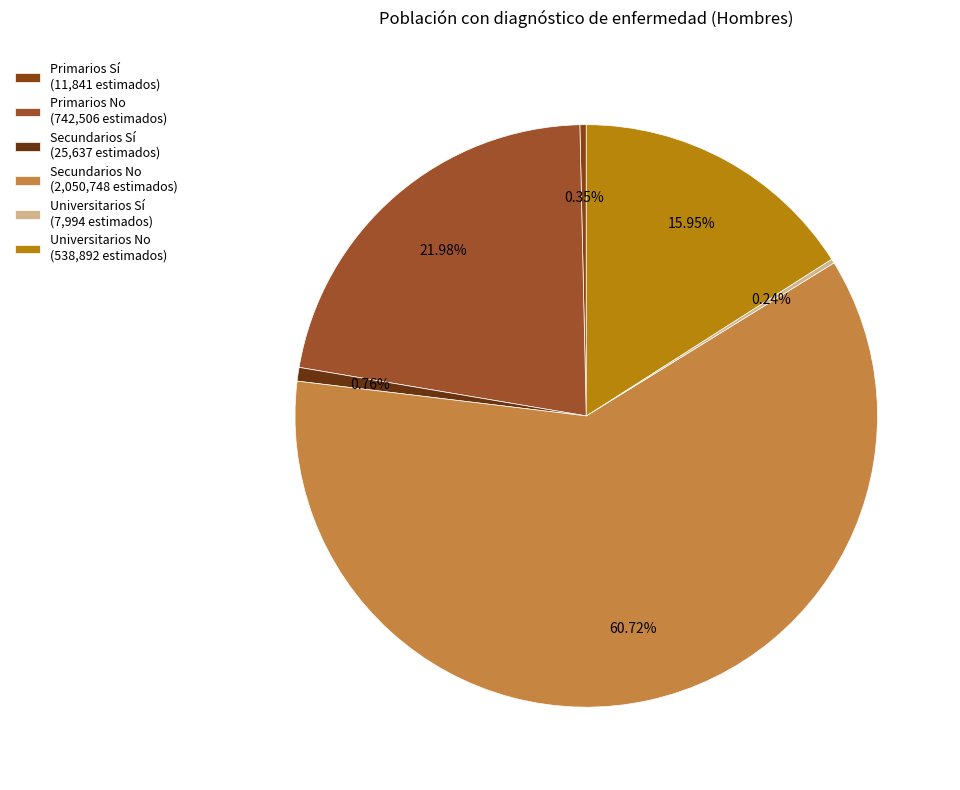

To the nearest percent, what is the combined percentage of Secundarios No and Secundarios Sí?

61%